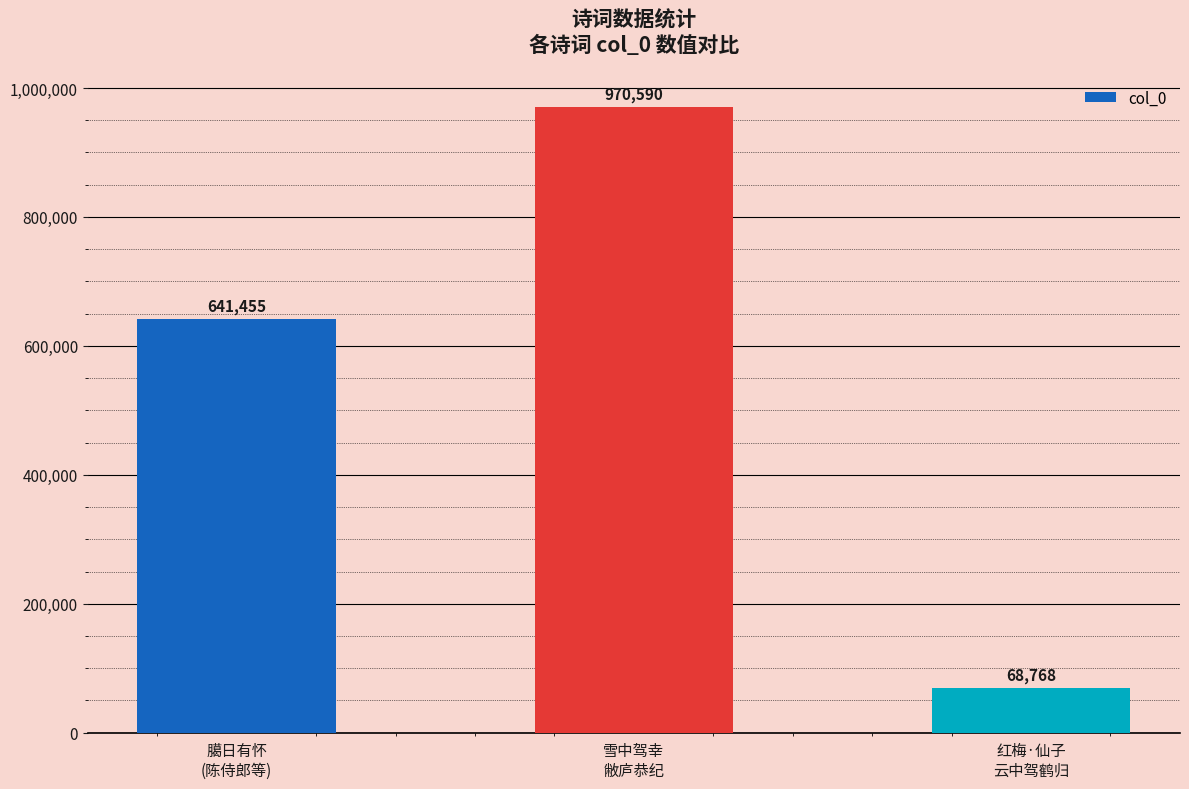

Count the values in the range 68768 to 970590.

3